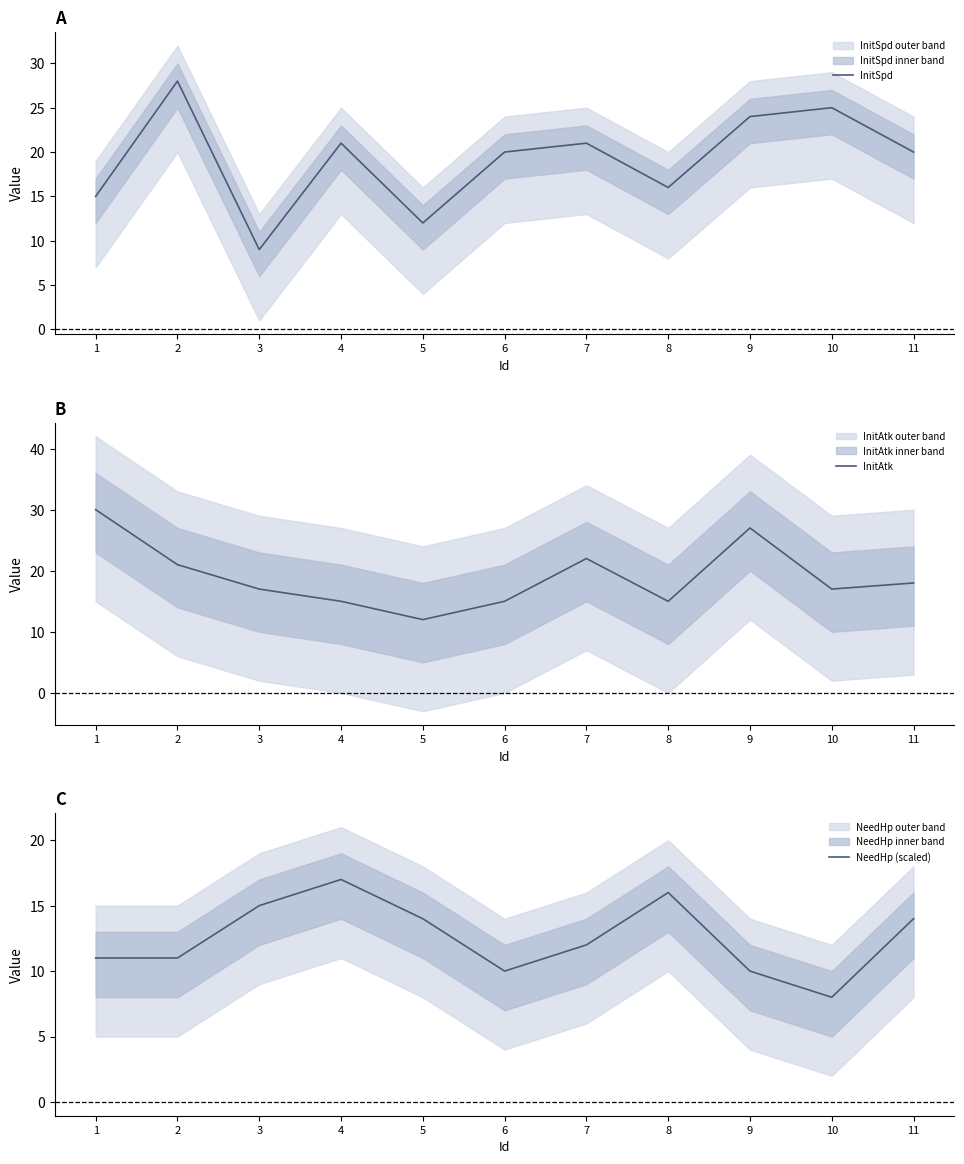

True or false: NeedHp (scaled) has a value of 26 at 3.

False